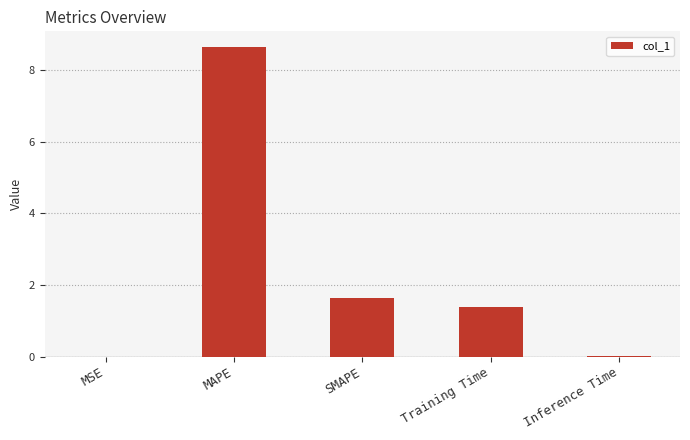

How many distinct data groups are displayed?

1